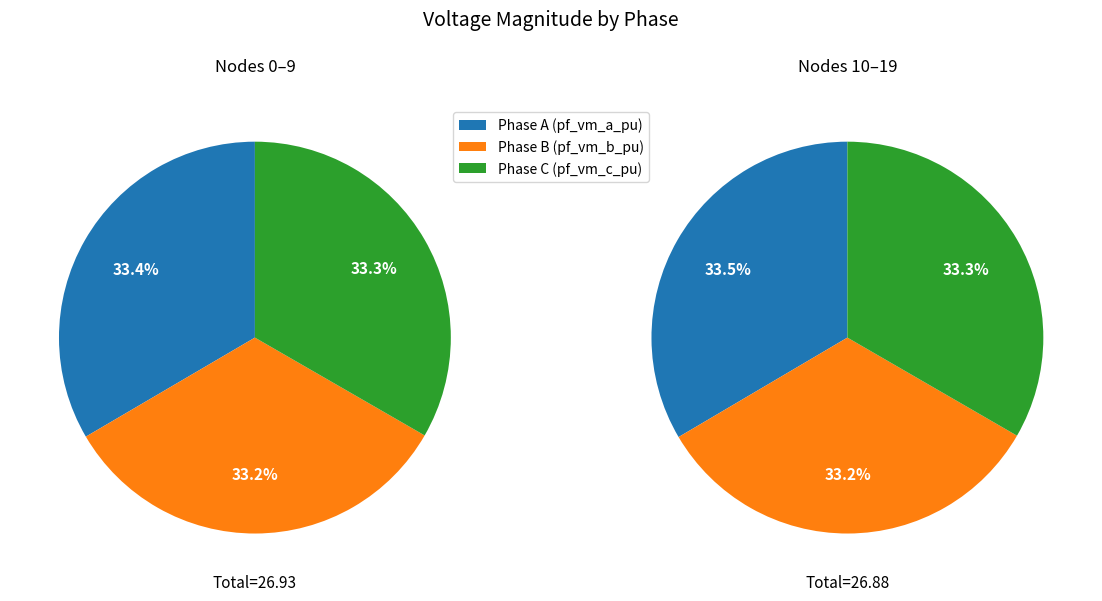

True or false: 5 accounts for 17% of the total.

False